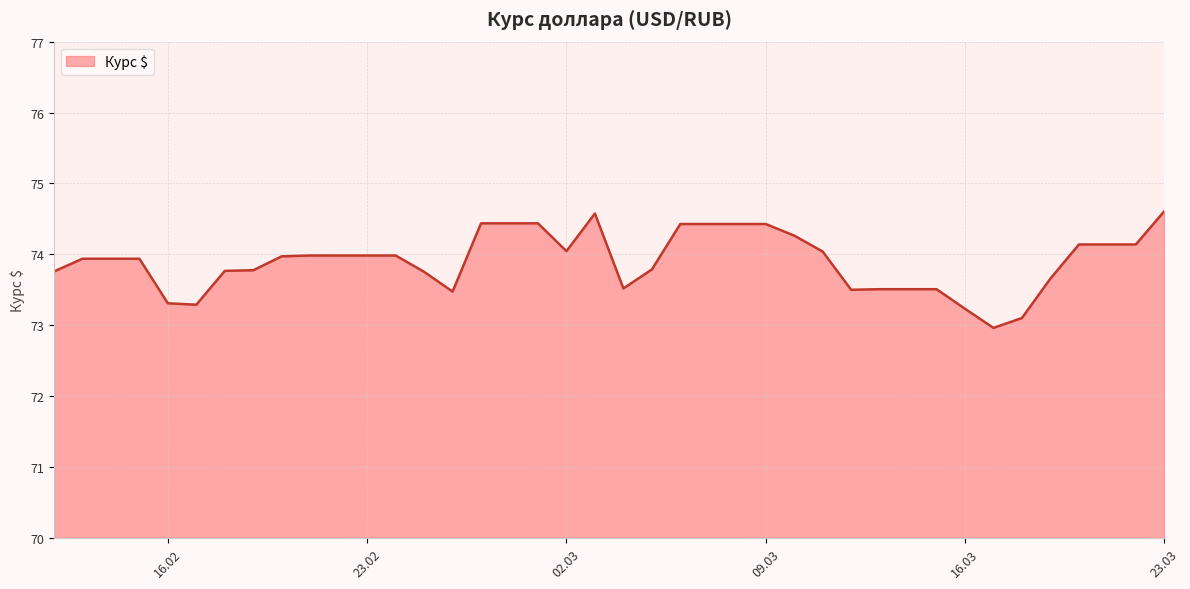

What is the difference between the maximum and minimum values?

1.6